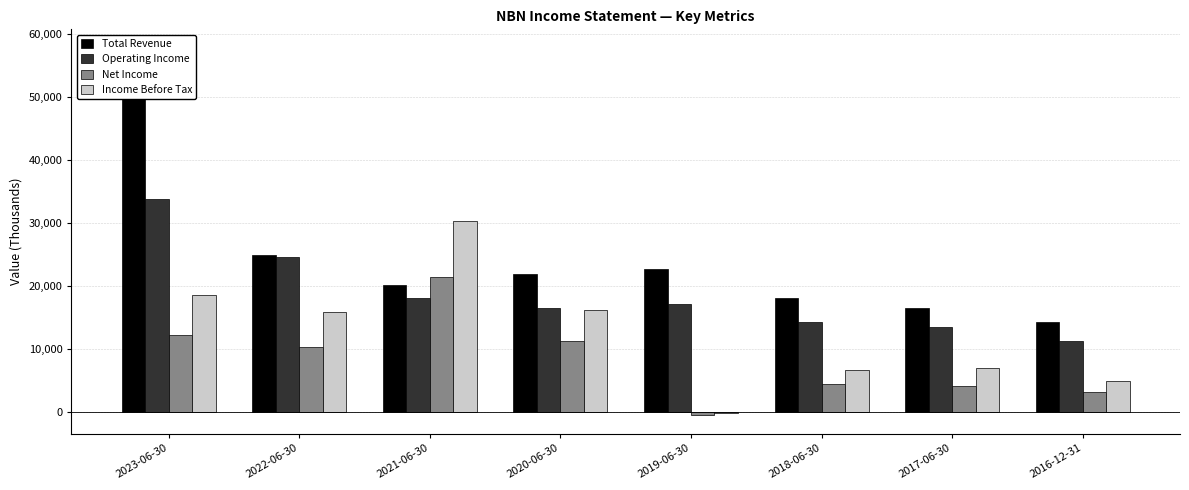

What are all the series names shown in the legend?

Total Revenue, Operating Income, Net Income, Income Before Tax